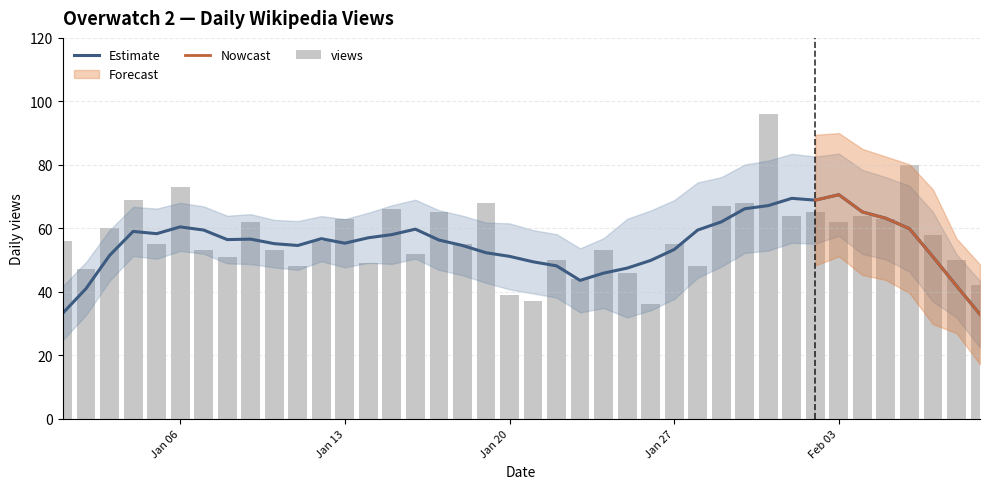

Is it true that the value at 2020-01-03 is 26?

False